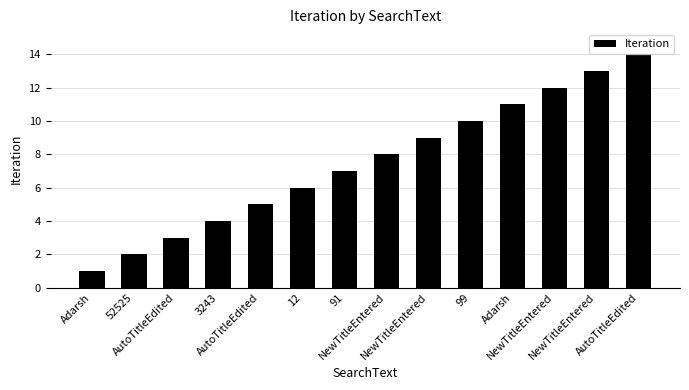

Does the chart contain any negative values?

No